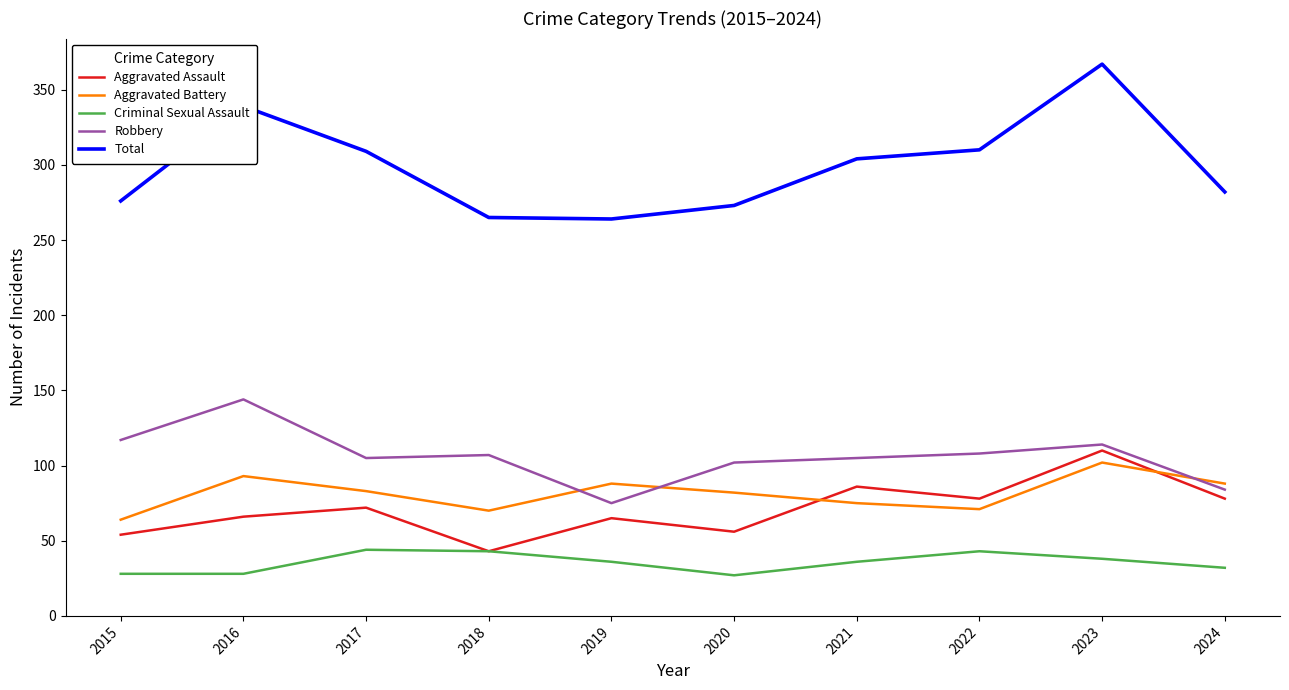

What is the difference between the maximum and minimum values in the Total series?

103